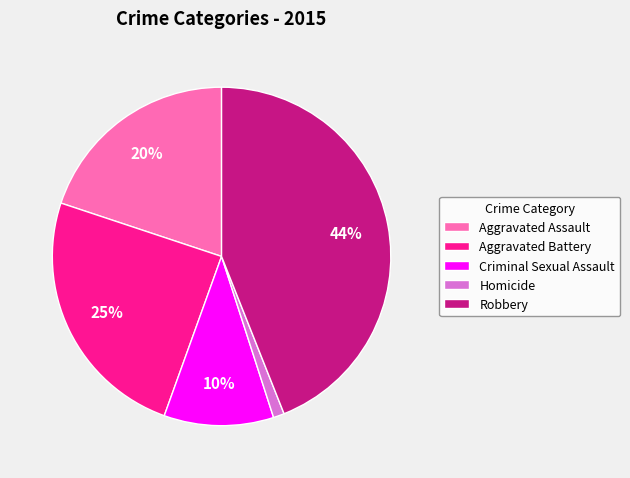

What percentage is the Criminal Sexual Assault slice, to the nearest percent?

10%